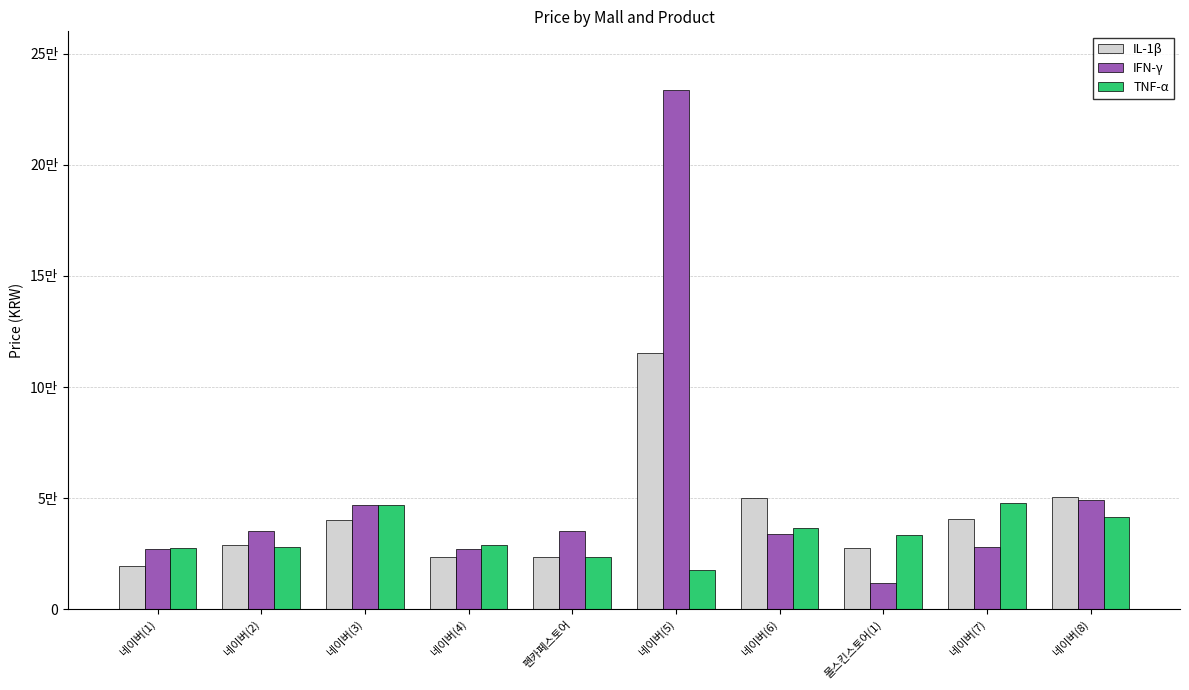

Reading right to left, transcribe all the data shown in this chart.

IL-1β: 50490	40800	27600	50210	115120	23400	23710	40040	28800	19320
IFN-γ: 49380	27879	12000	33960	233500	35000	27050	46800	35000	27048
TNF-α: 41440	48000	33600	36450	17830	23400	28800	46800	28240	27730